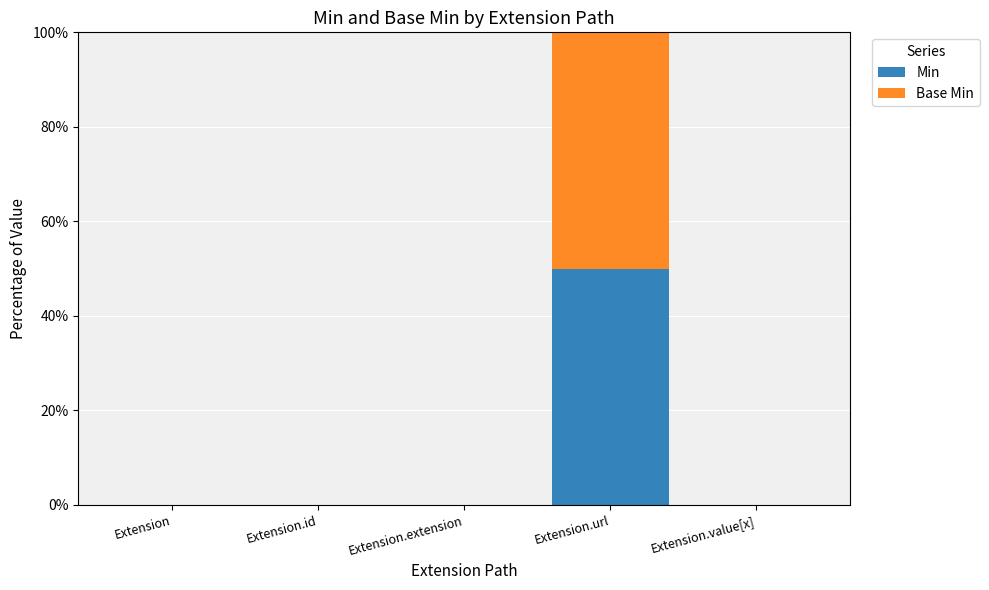

How many series are shown in this chart?

2